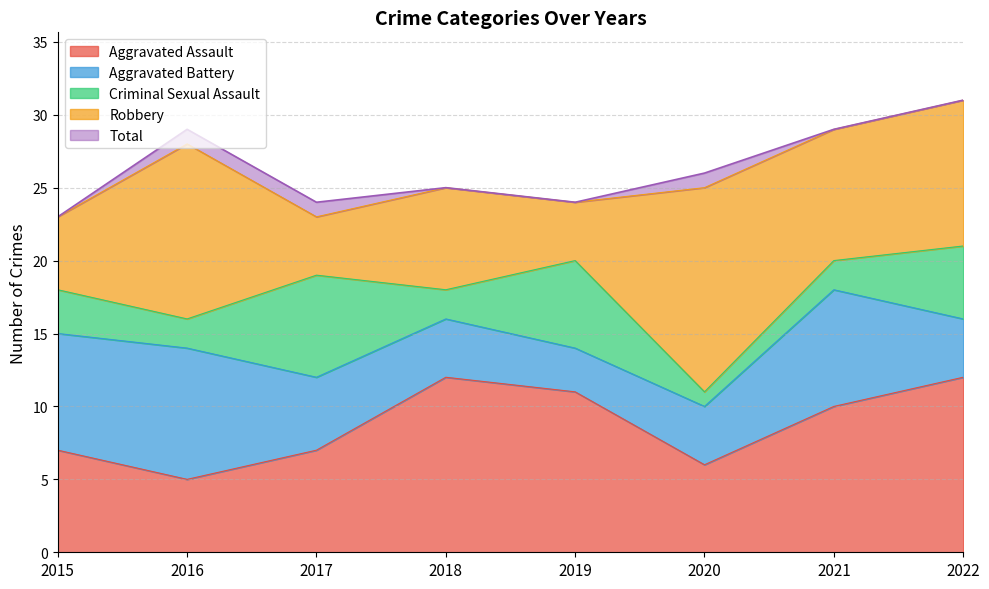

At 2017, list the series in order from smallest to largest.

Robbery, Aggravated Battery, Aggravated Assault, Criminal Sexual Assault, Total